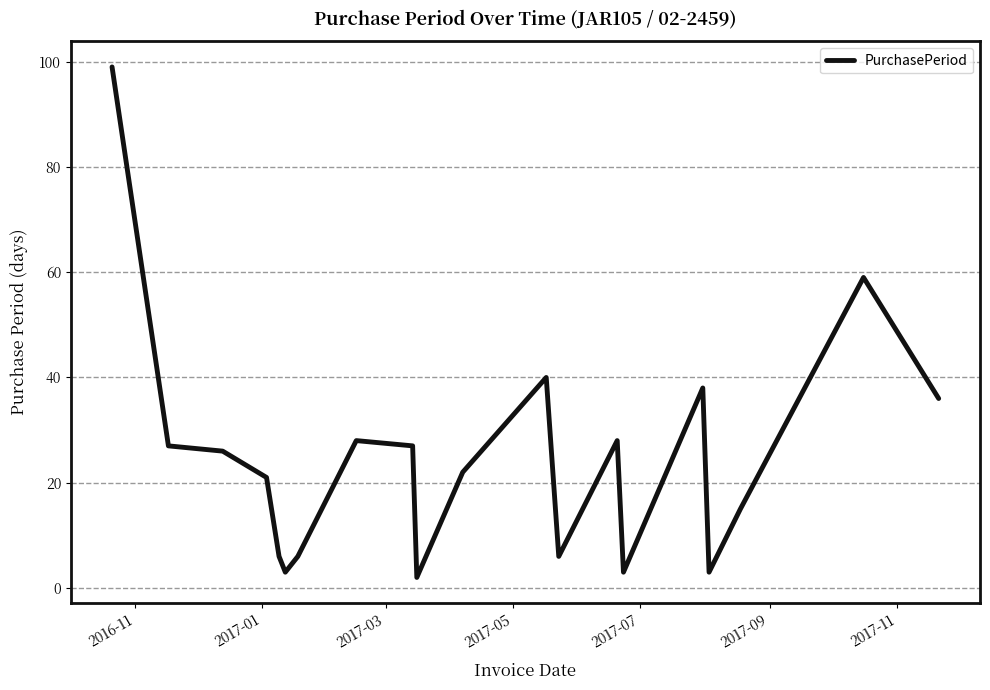

What is the greatest value displayed?

99